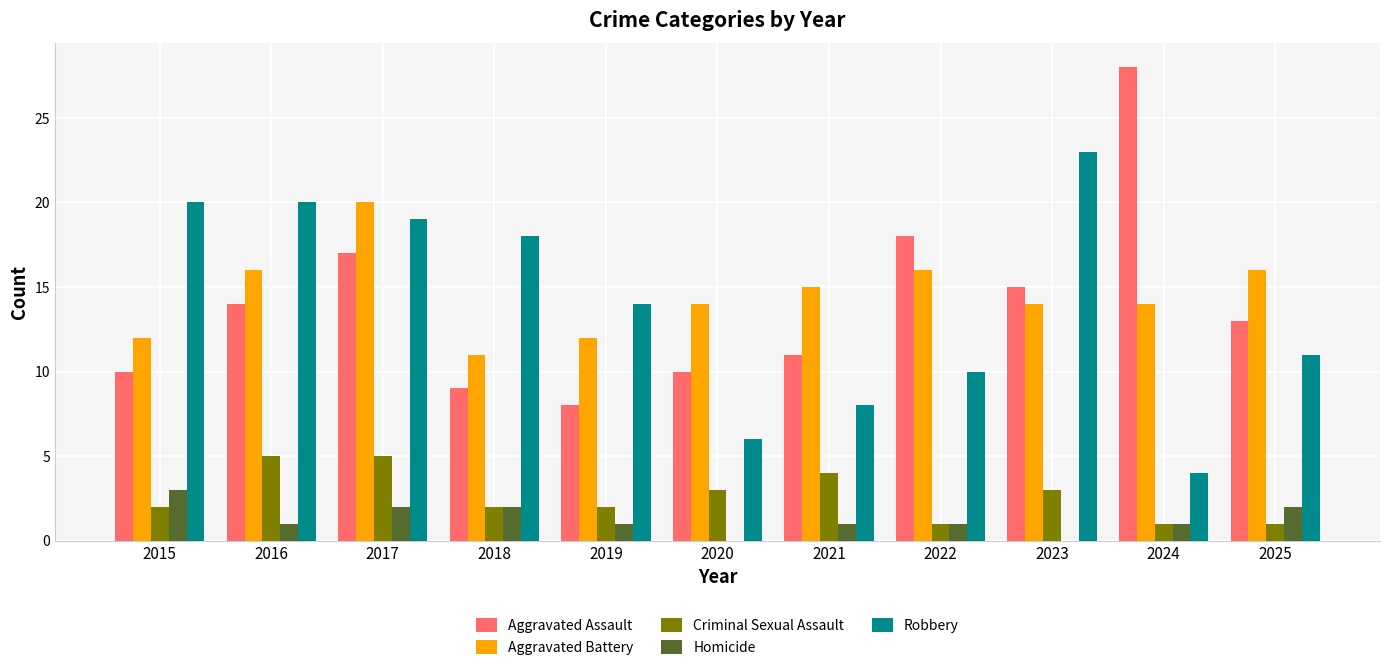

Is it true that Criminal Sexual Assault equals 1 at 2015?

False